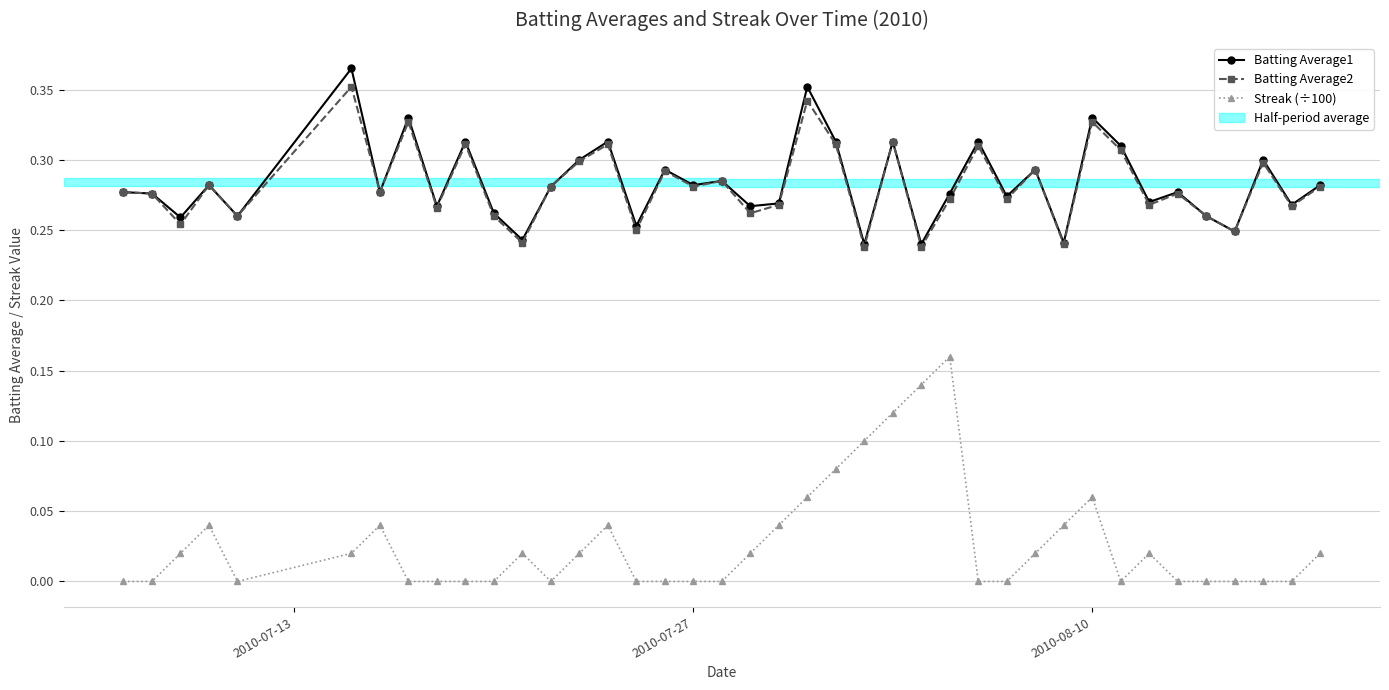

True or false: Batting Average2 has more than 1 interior local peaks.

True